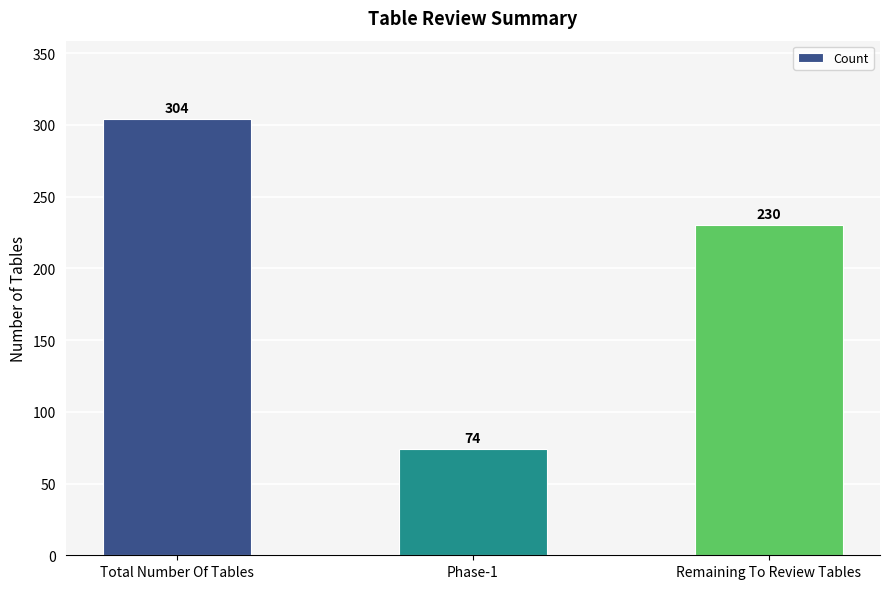

What is the value of the 1st bar from the left?

304